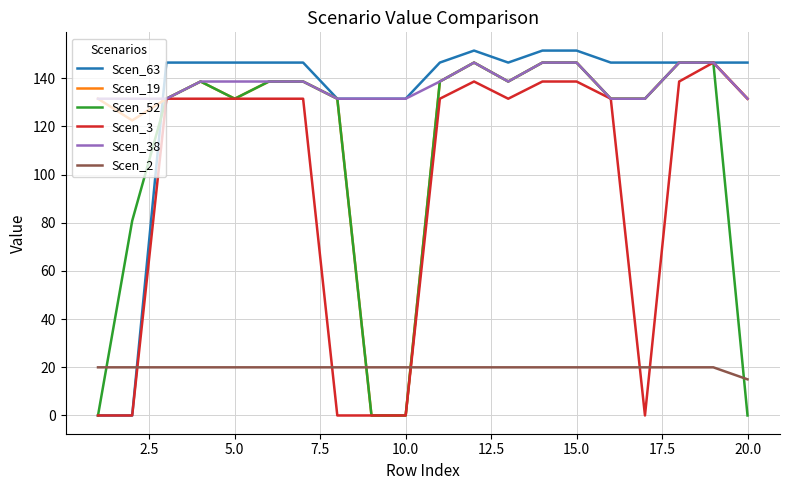

What is the maximum value shown in the chart?

151.4